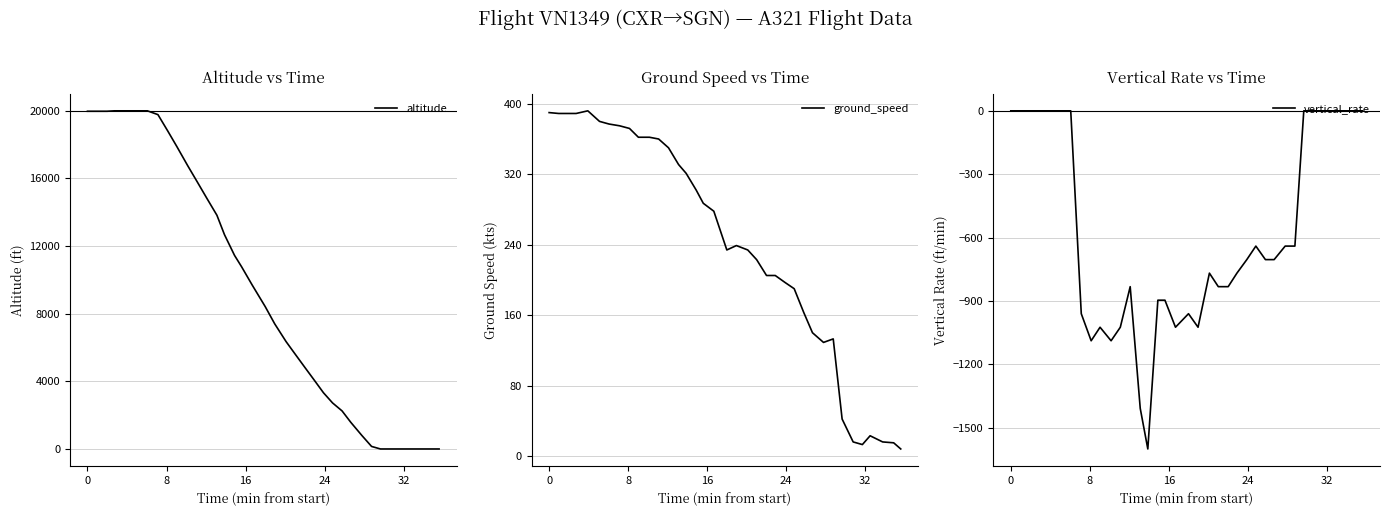

What is the lowest value of the vertical_rate series?

-1600